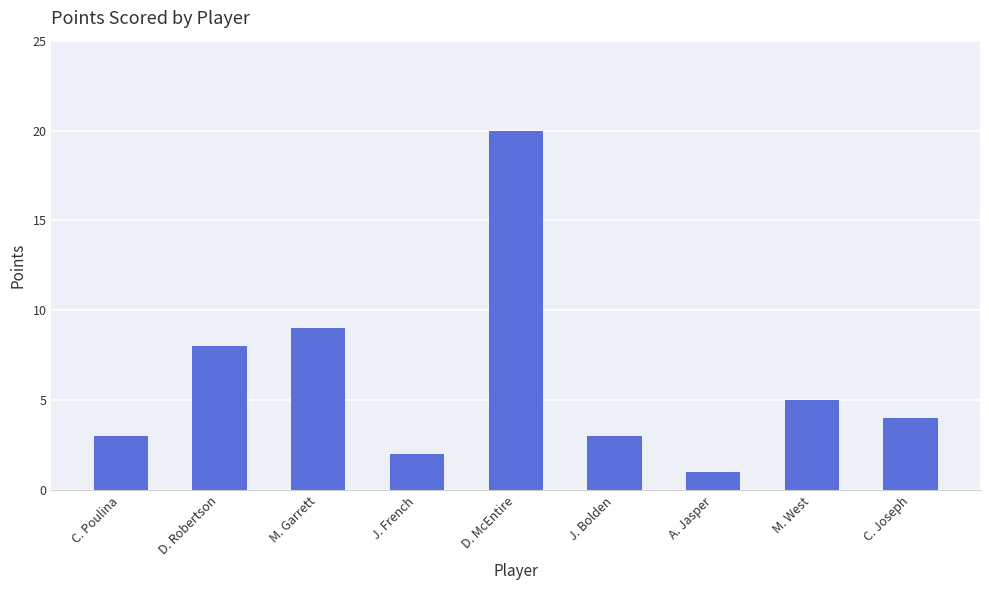

What is the greatest value displayed?

20